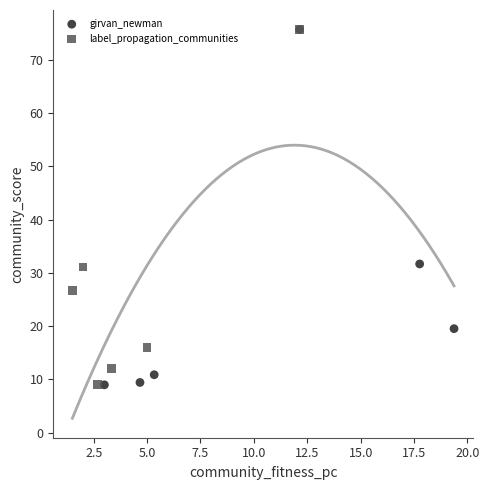

What are all the series names shown in the legend?

girvan_newman, label_propagation_communities